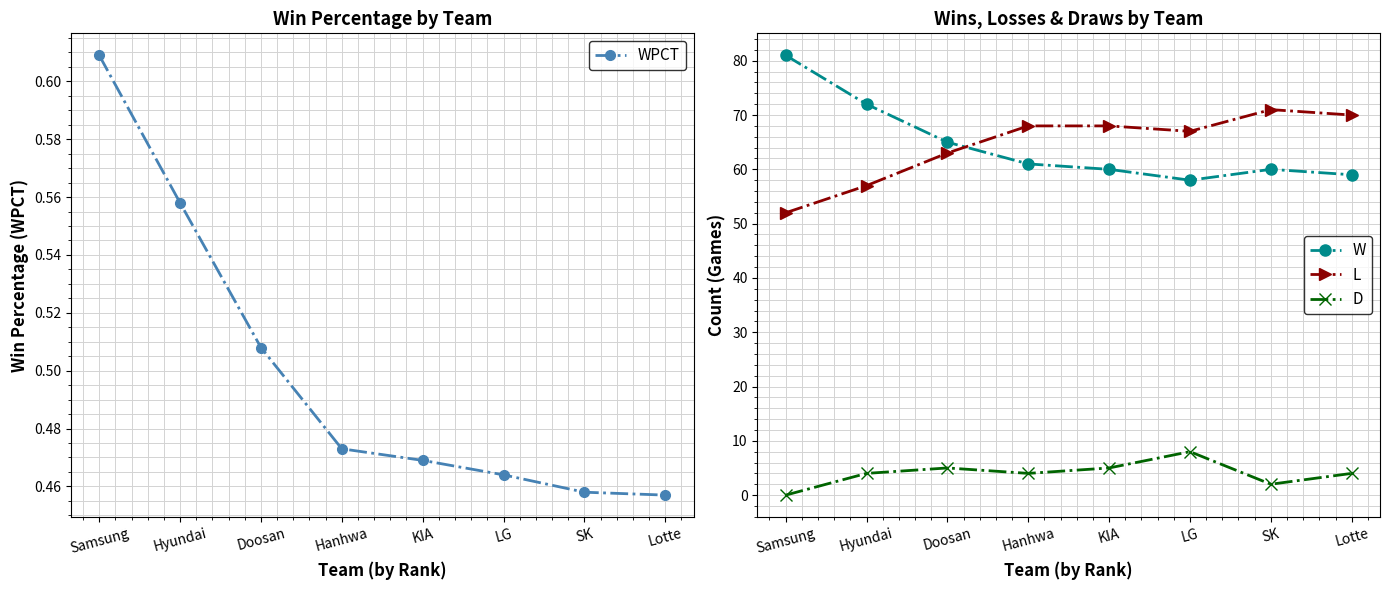

What are all the series names shown in the legend?

WPCT, W, L, D